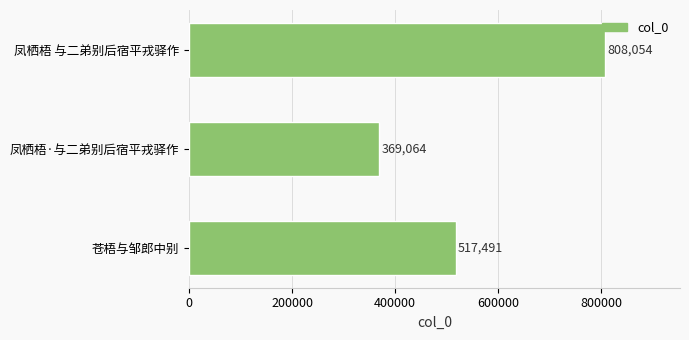

List the labels in order of value, smallest first.

凤栖梧·与二弟别后宿平戎驿作, 苍梧与邹郎中别, 凤栖梧 与二弟别后宿平戎驿作